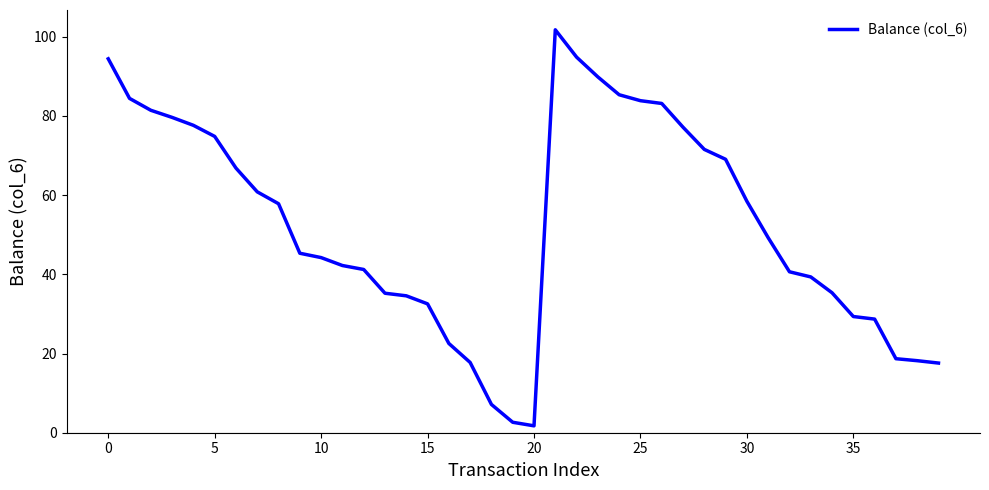

What is the greatest value displayed?

101.7